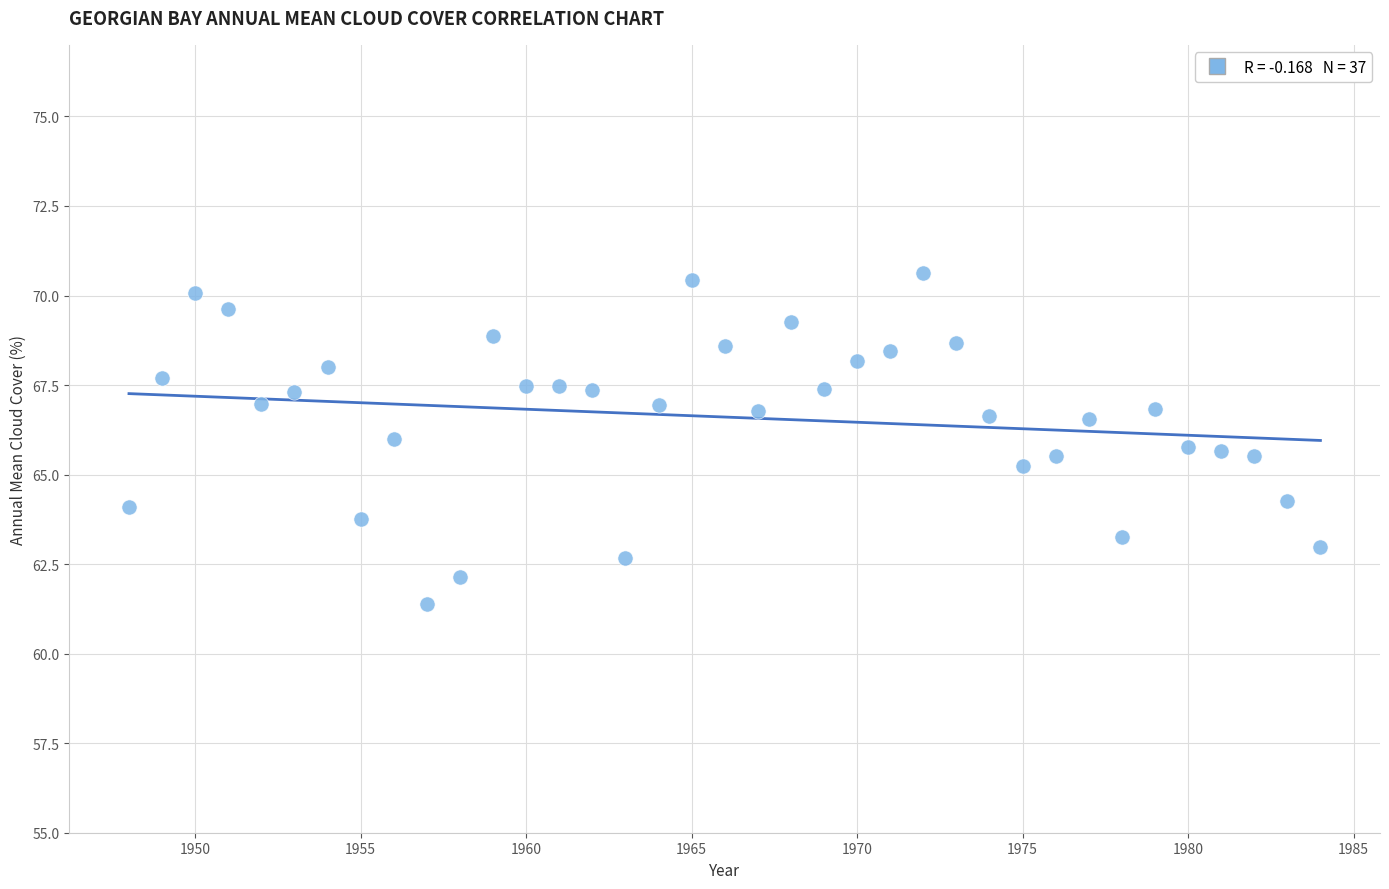

What is the range of X values (max minus min)?

36.0